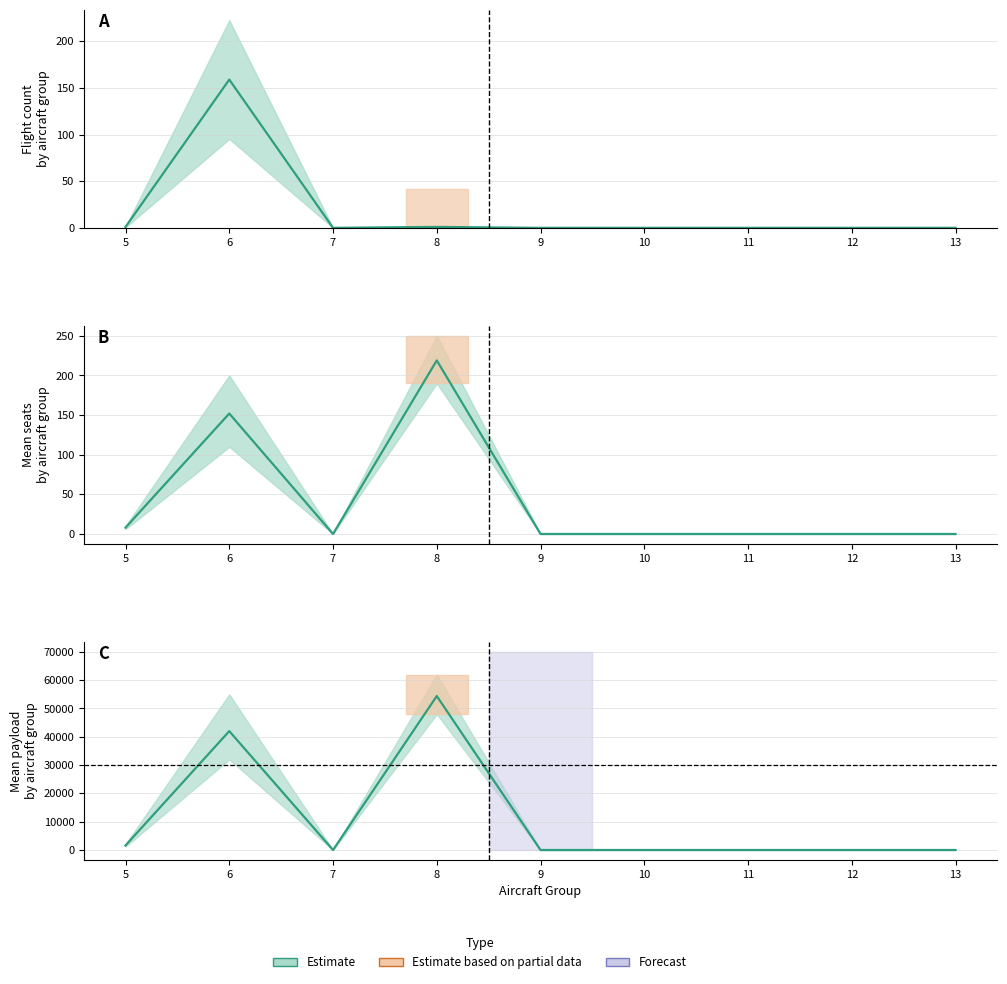

What is the average value of the seats_lower series?

22